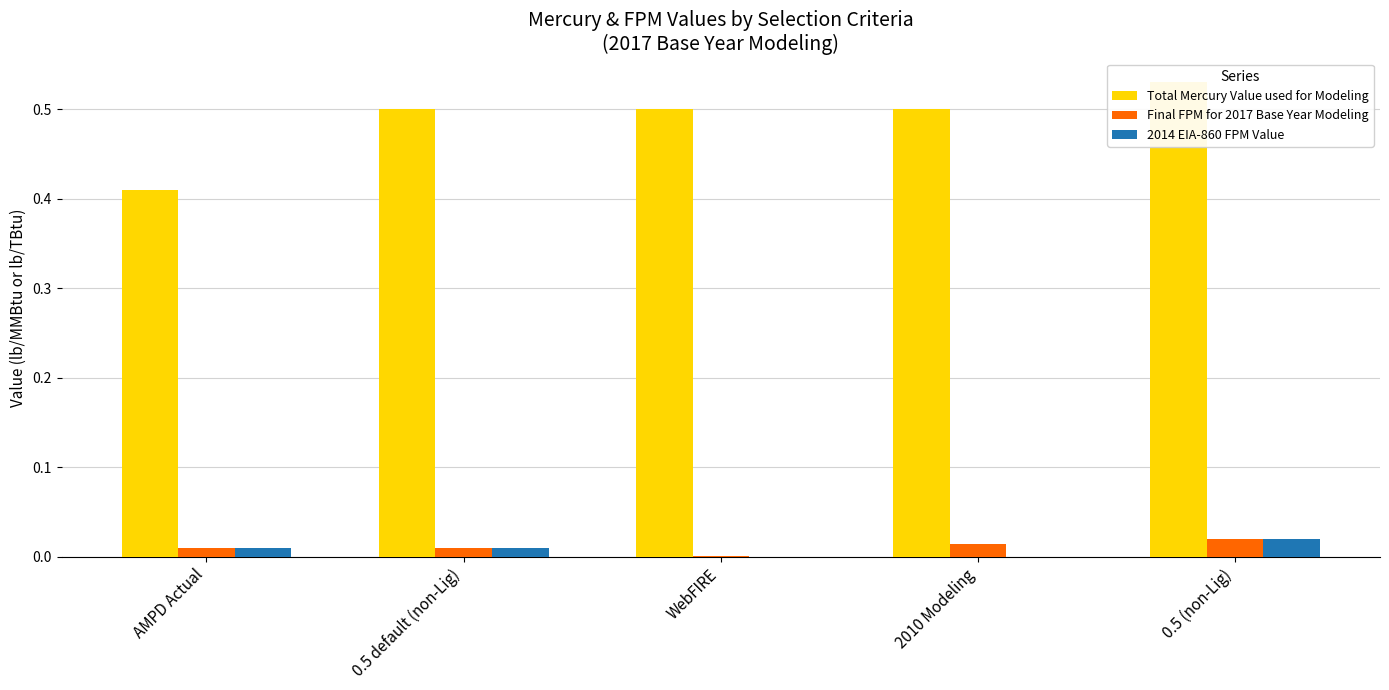

List the series in order of their peak value, lowest first.

Final FPM for 2017 Base Year Modeling, 2014 EIA-860 FPM Value, Total Mercury Value used for Modeling